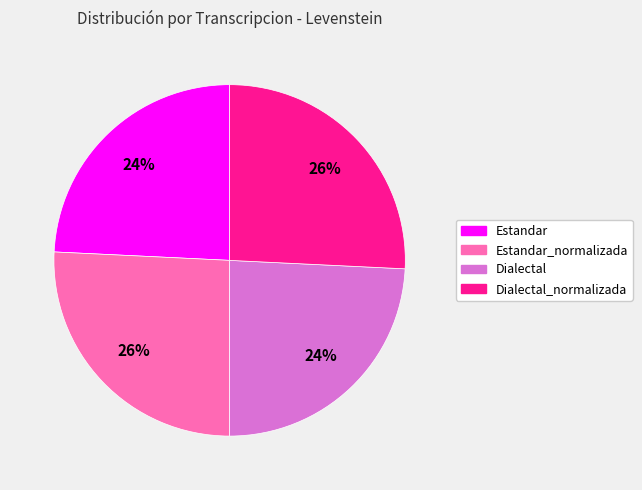

What is the ratio of the value at Estandar_normalizada to the value at Dialectal?

1.1